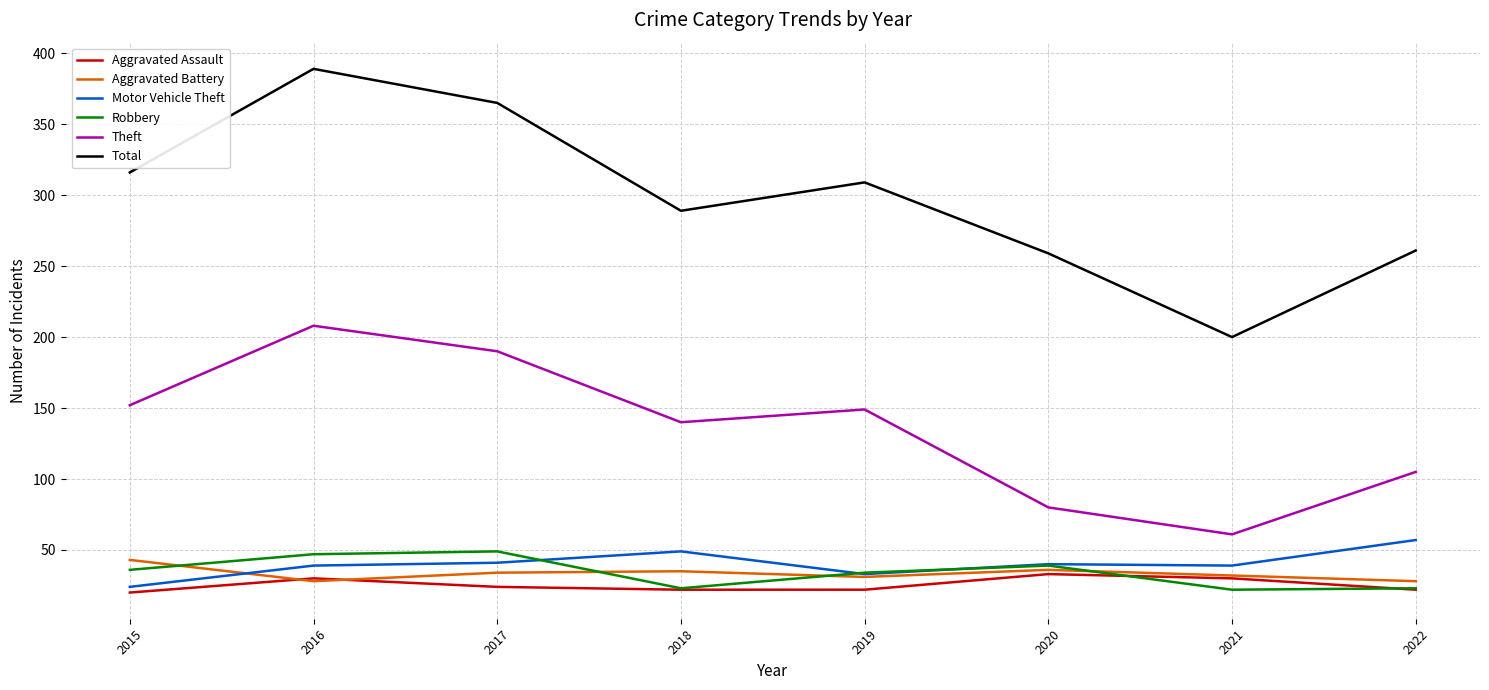

What are all the series names shown in the legend?

Aggravated Assault, Aggravated Battery, Motor Vehicle Theft, Robbery, Theft, Total